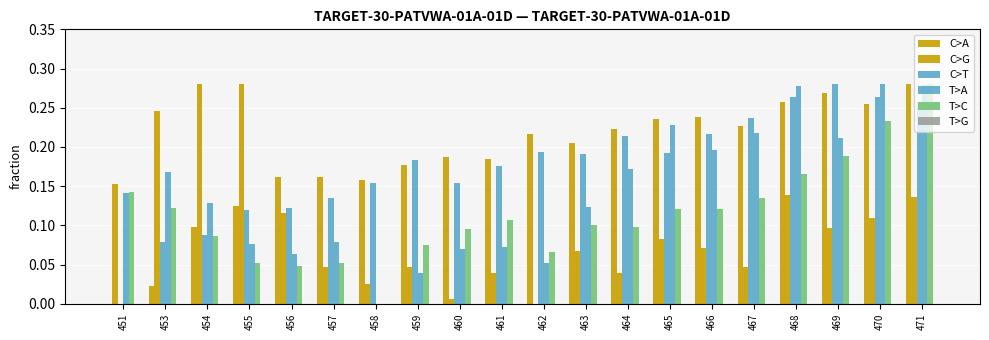

List the series in order of their peak value, highest first.

C>A, C>T, C>G, T>C, T>A, T>G